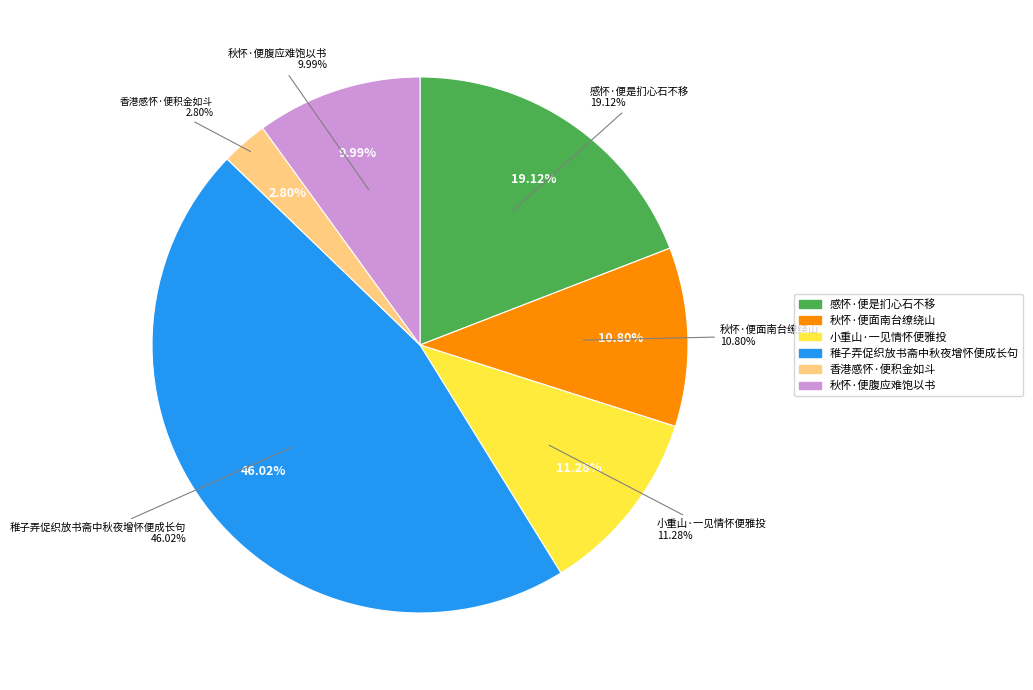

What is the smallest slice in the pie chart?

香港感怀·便积金如斗